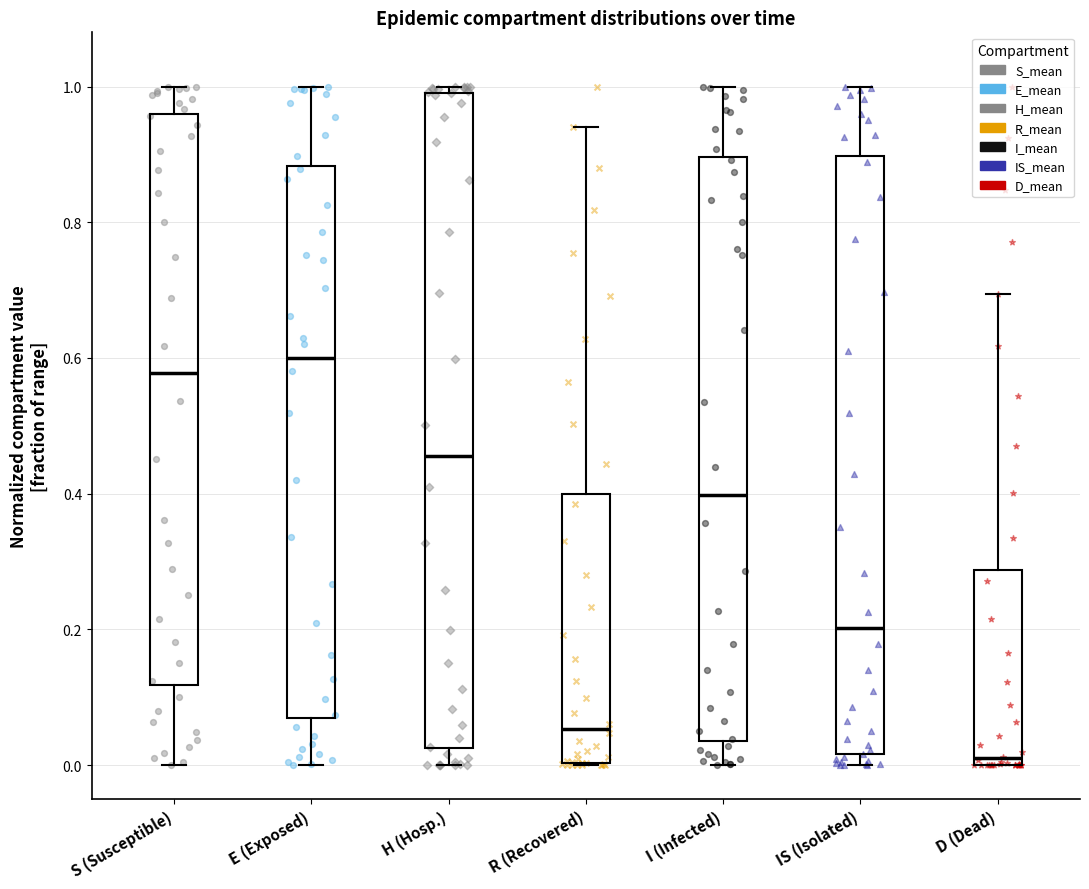

Where is the lower edge of the box for D (Dead) on the y-axis? The values are not printed on the chart, so give them approximately, as read against the axis.

0.00